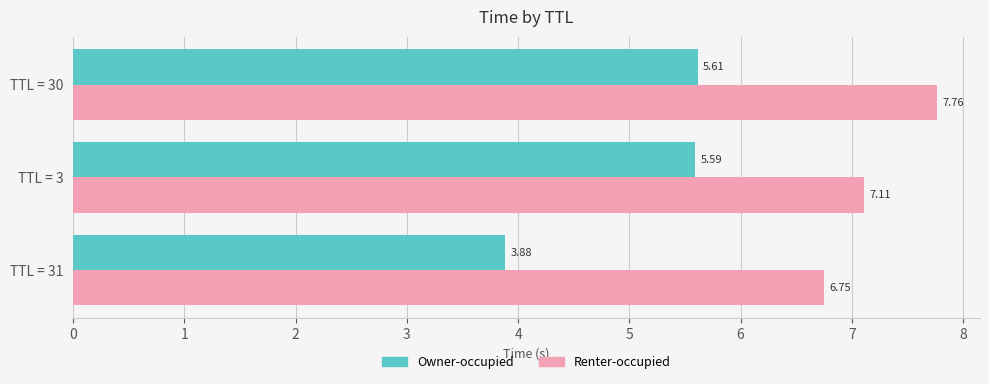

At which category does the chart reach its peak across all series?

TTL = 30